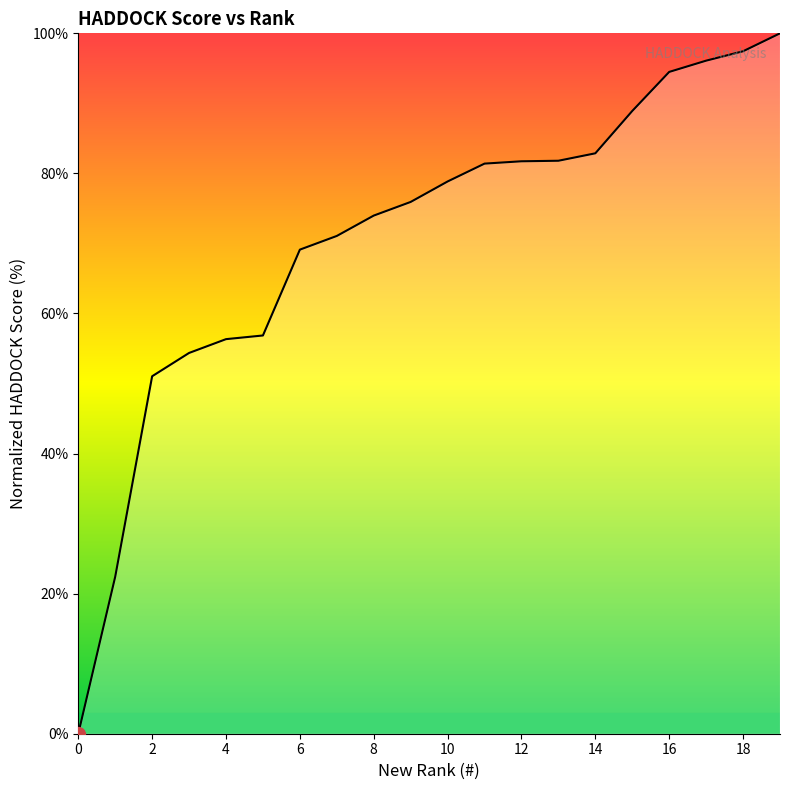

What is the difference between the maximum and minimum values?

100.0